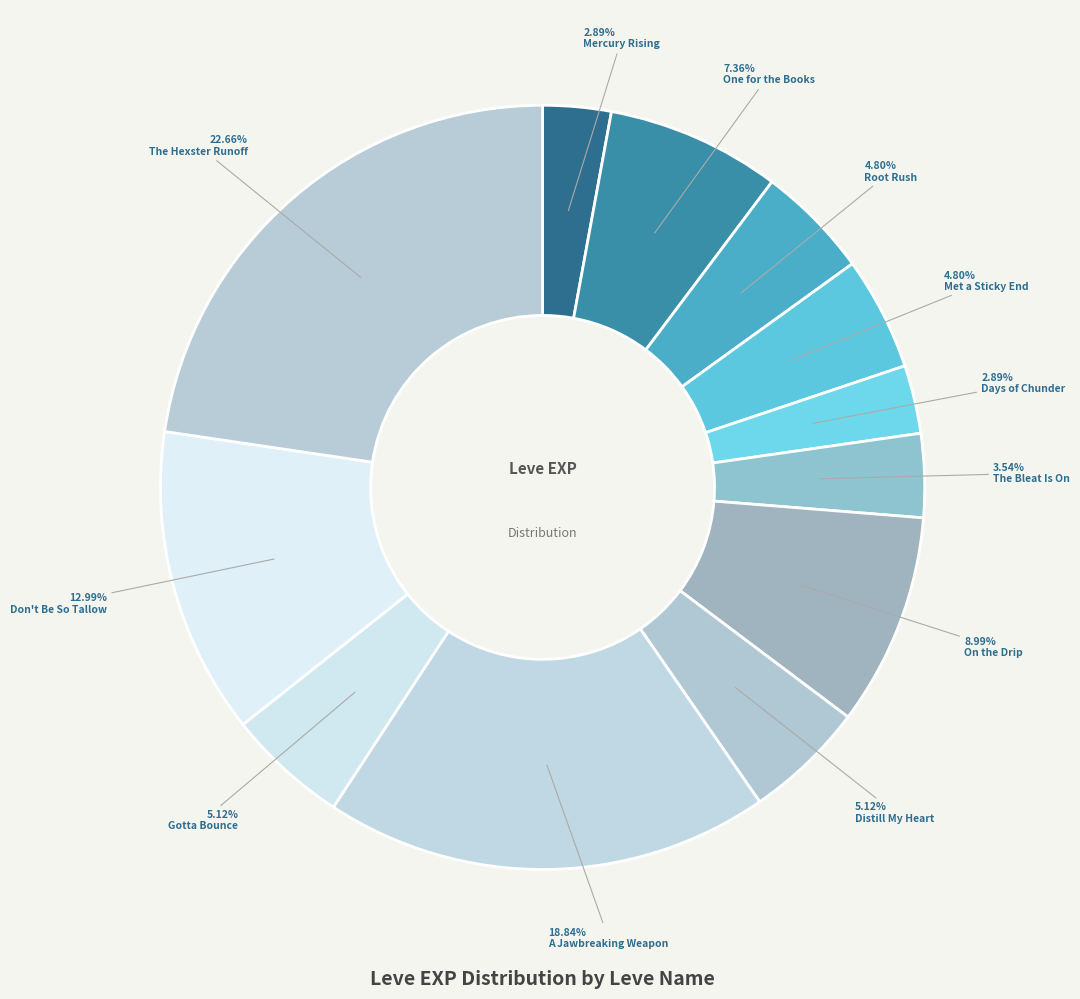

How many slices are in this pie chart?

12